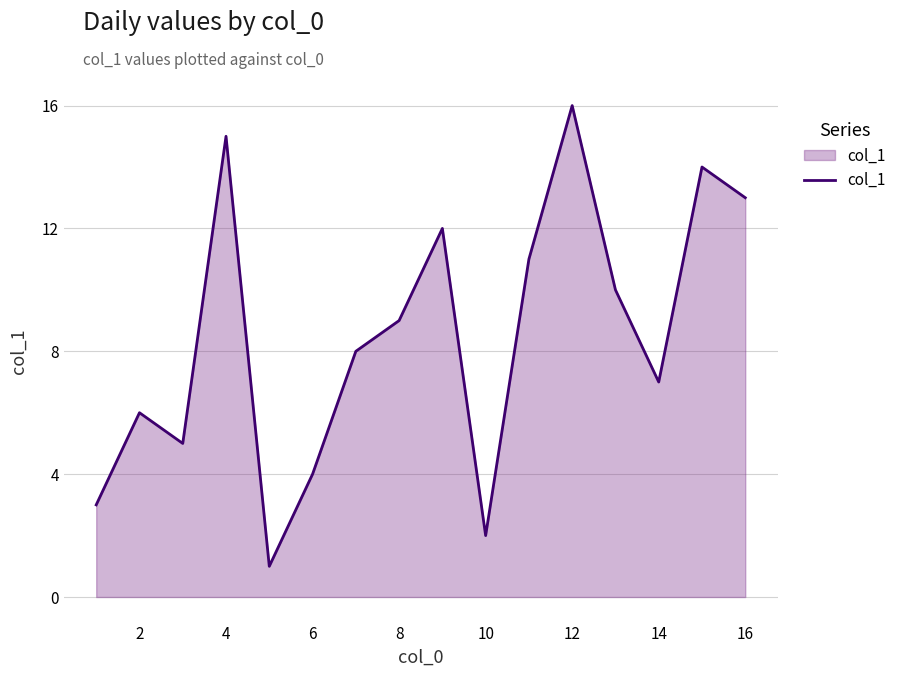

What is the greatest value displayed?

16